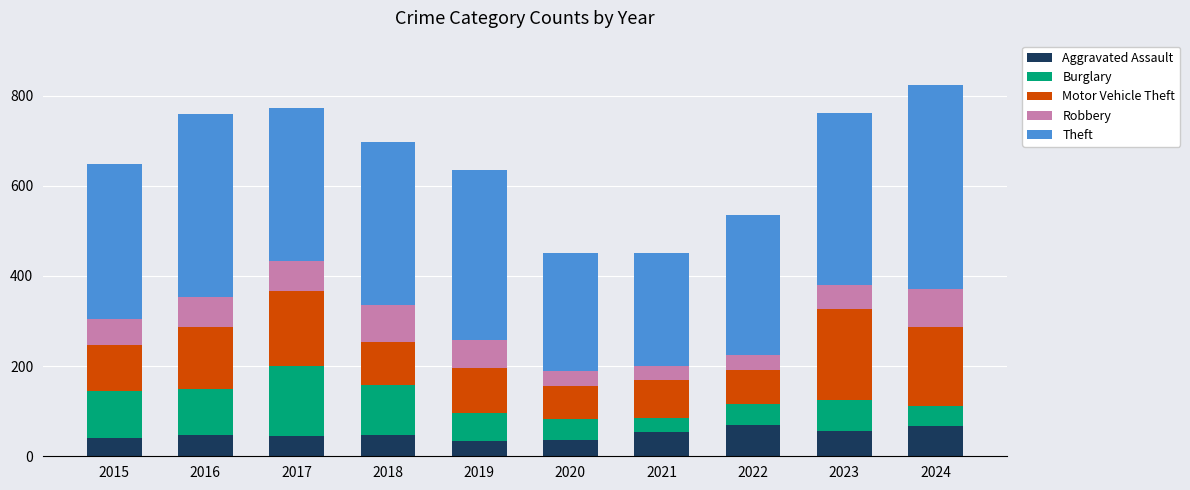

True or false: Aggravated Assault has a value of 70 at 2022.

True